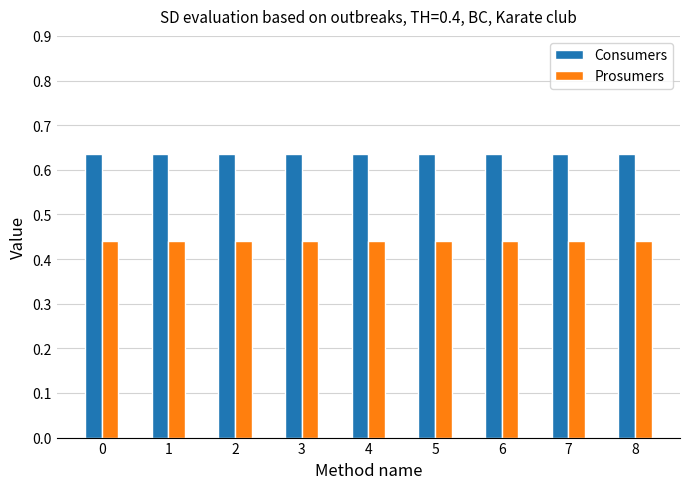

Which series has the largest total across all categories?

Consumers